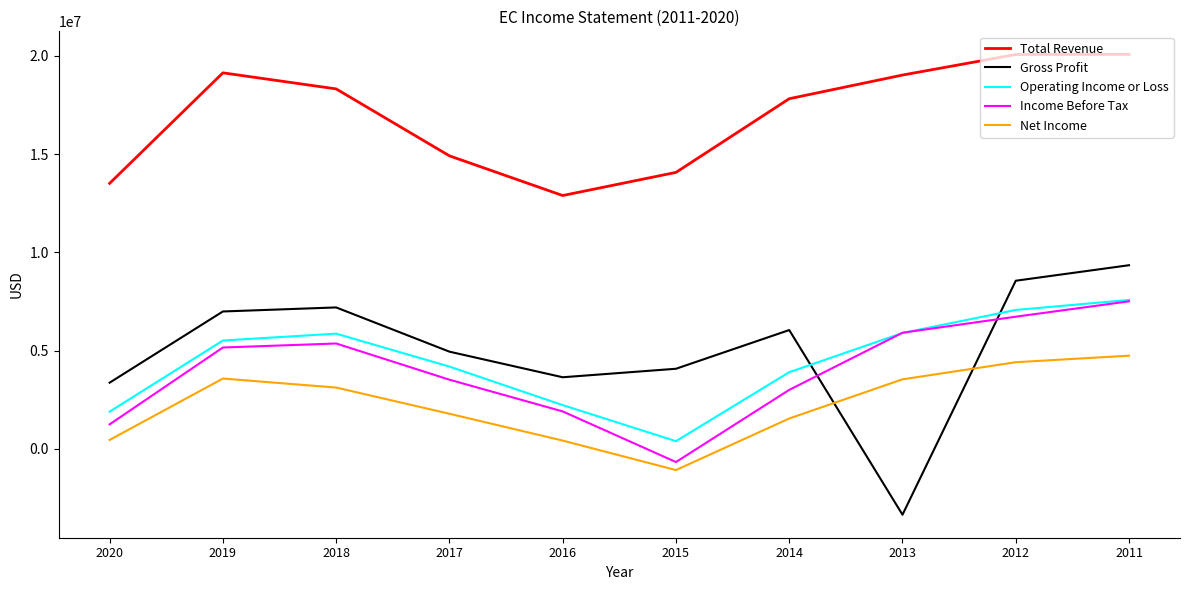

Which series has the largest range (max minus min)?

Gross Profit